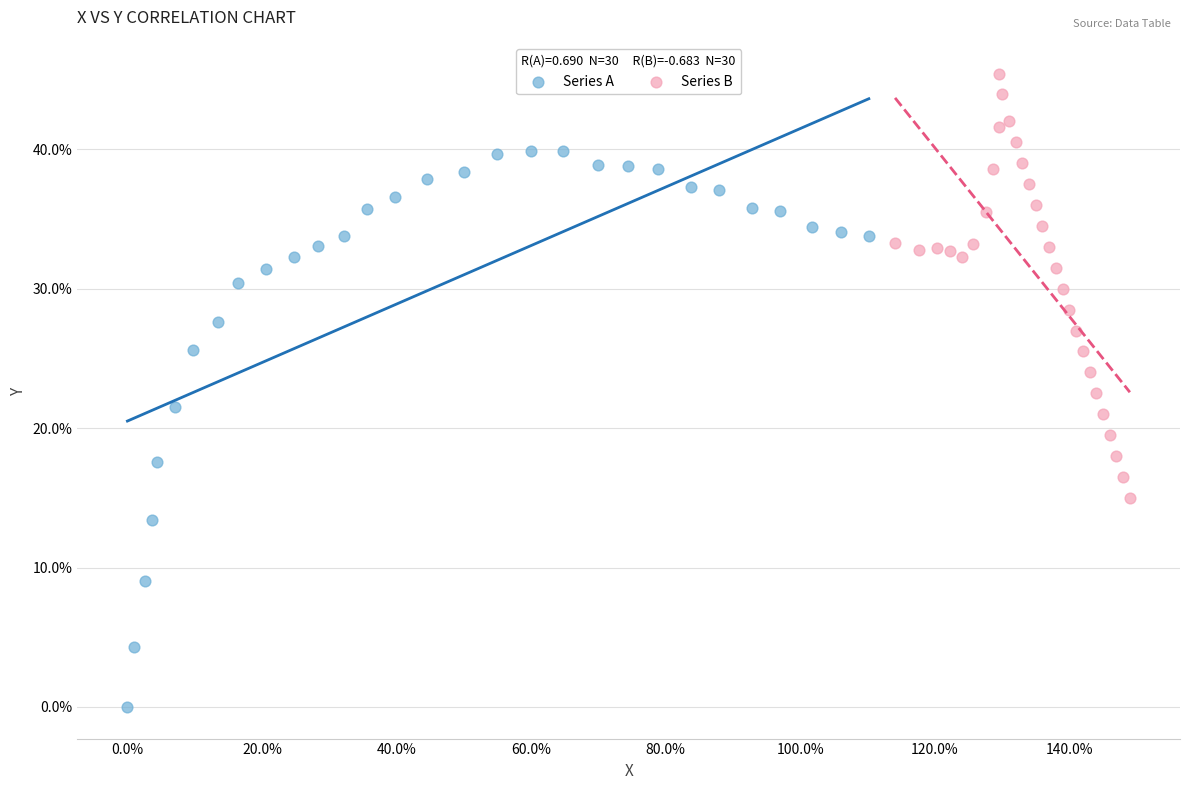

Which series contains the highest Y value?

Series B